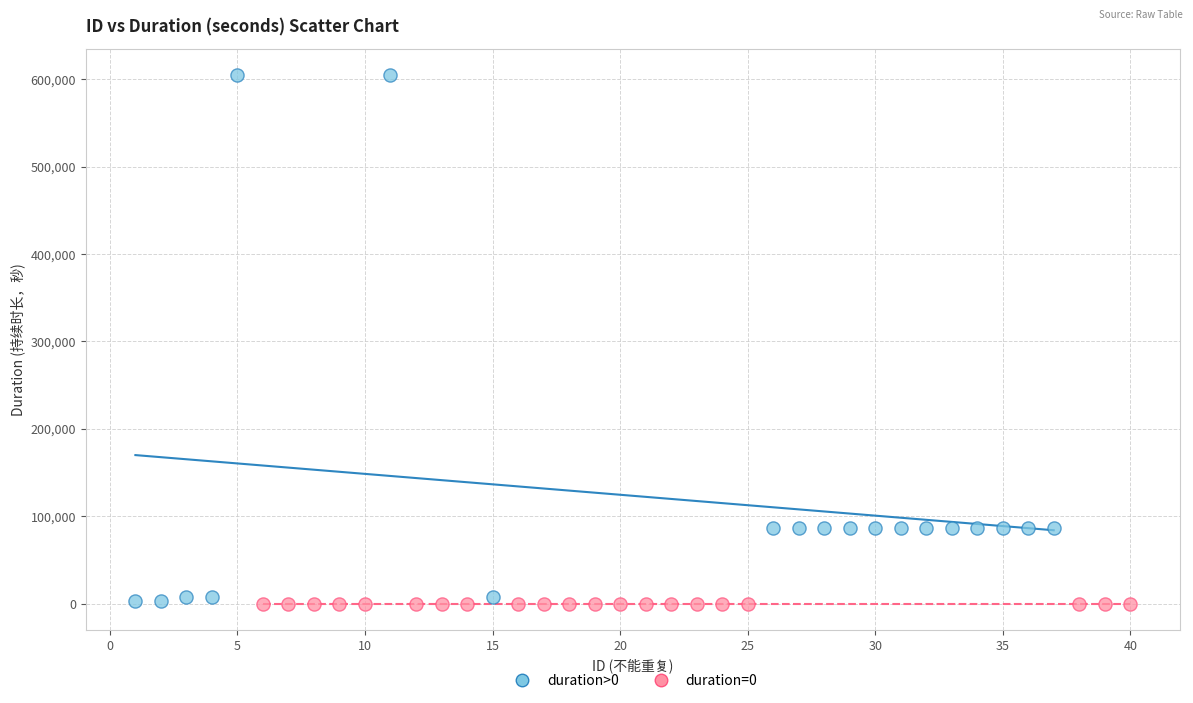

Which series contains the highest Y value?

duration>0